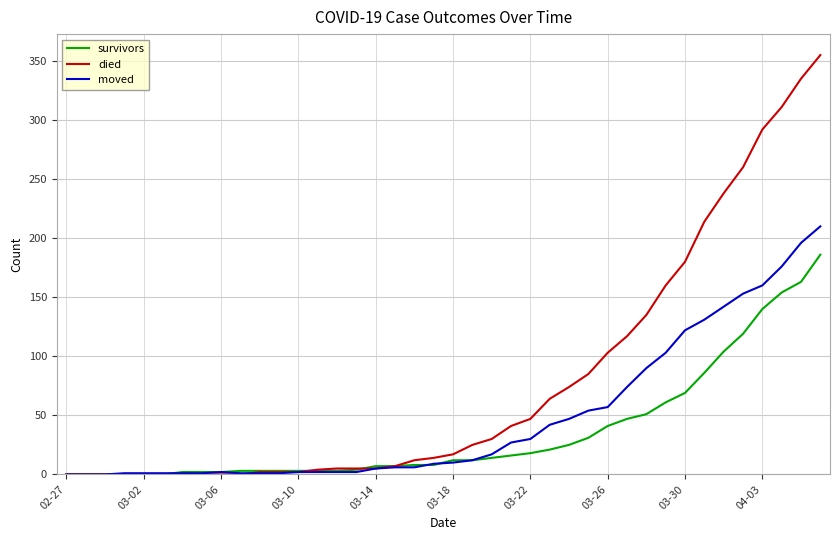

At how many categories does at least one series exceed 93?

12